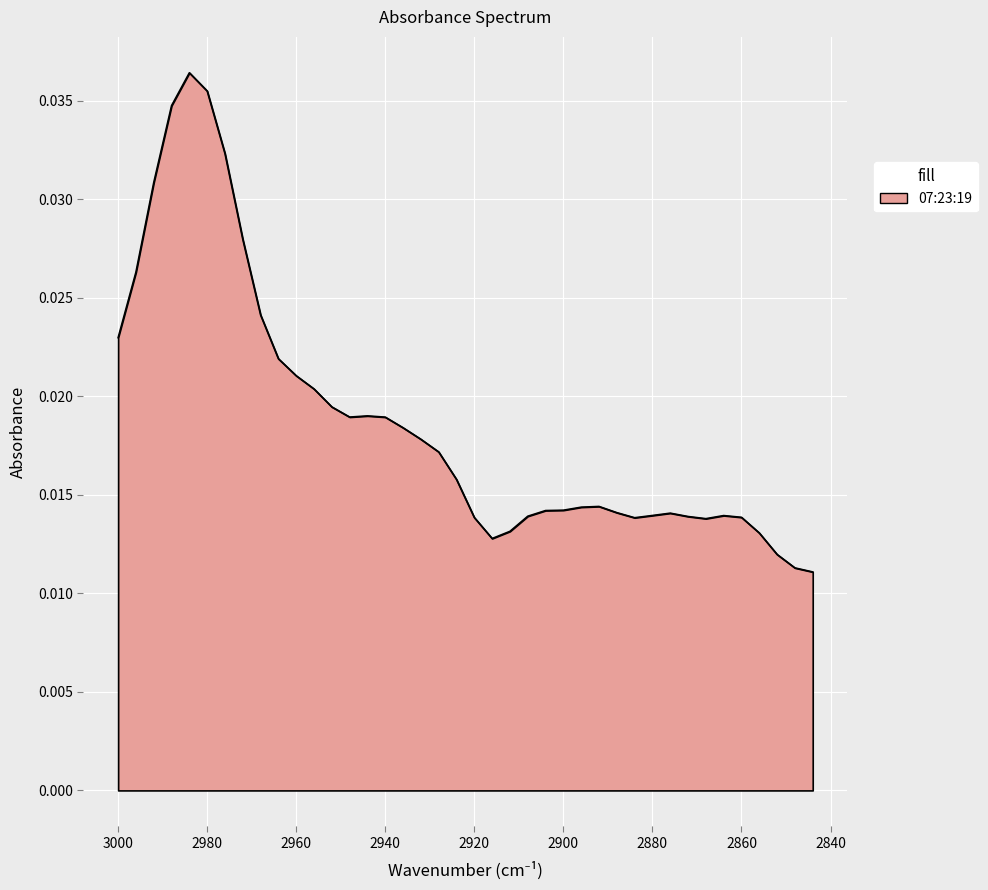

How many points are higher than both their immediate neighbors (excluding endpoints)?

5